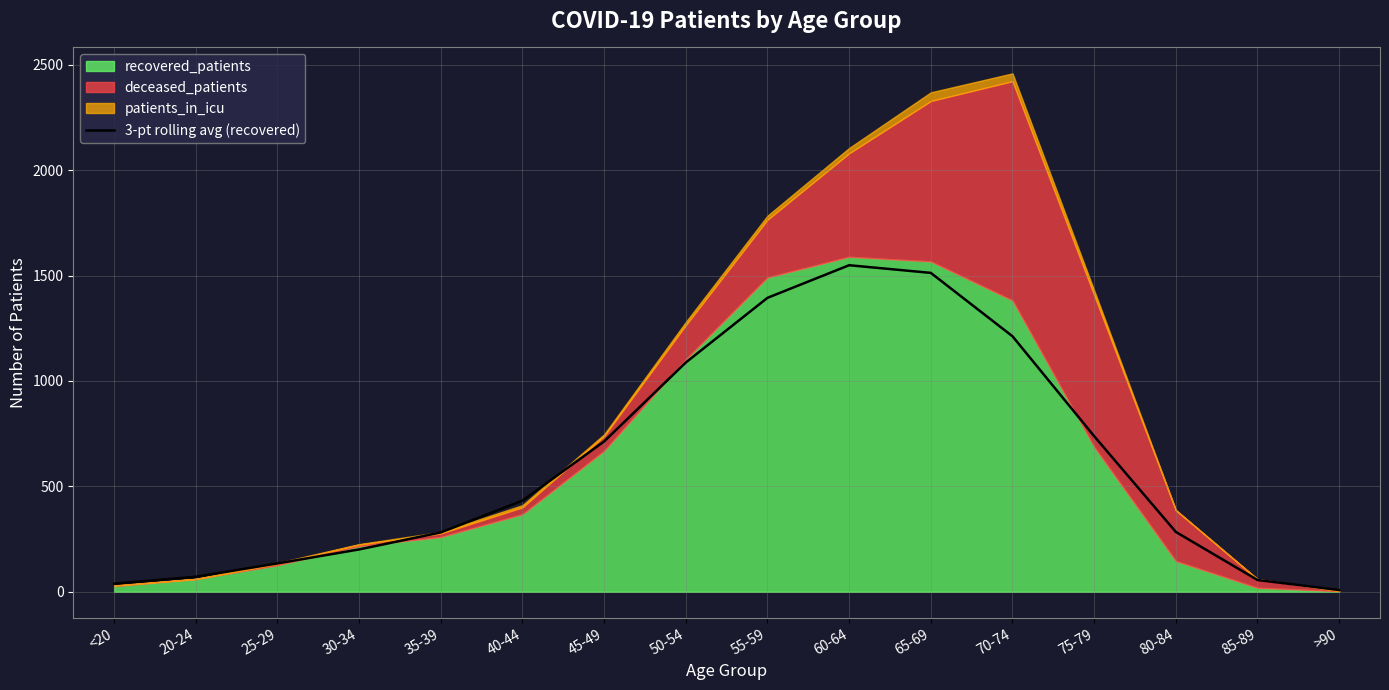

What is the approximate value at 75-79?

738.3